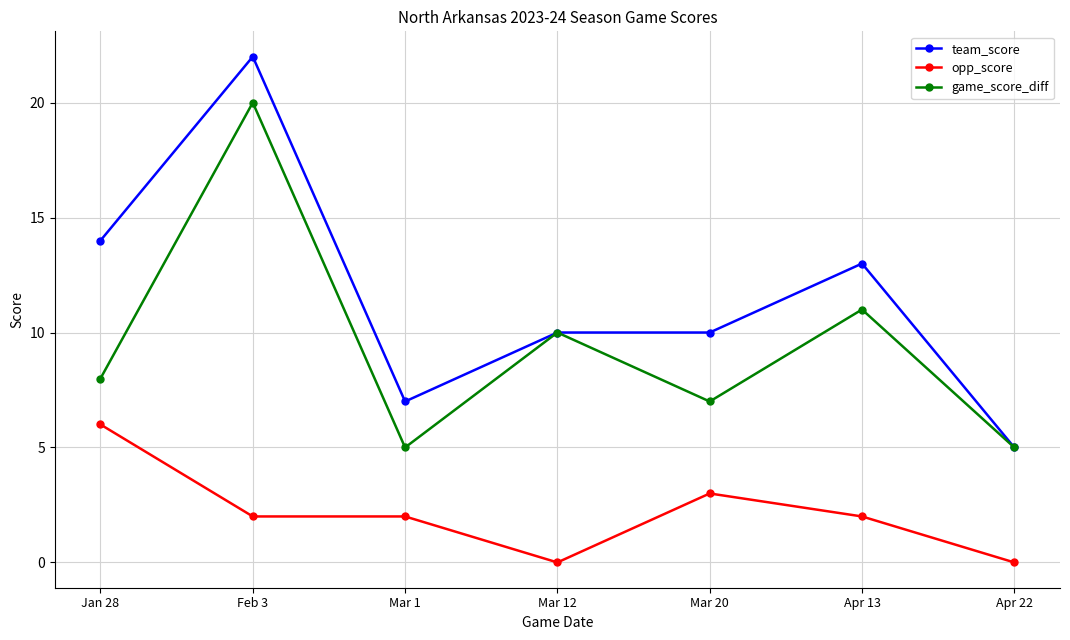

Where does the team_score series first go above 10?

Jan 28